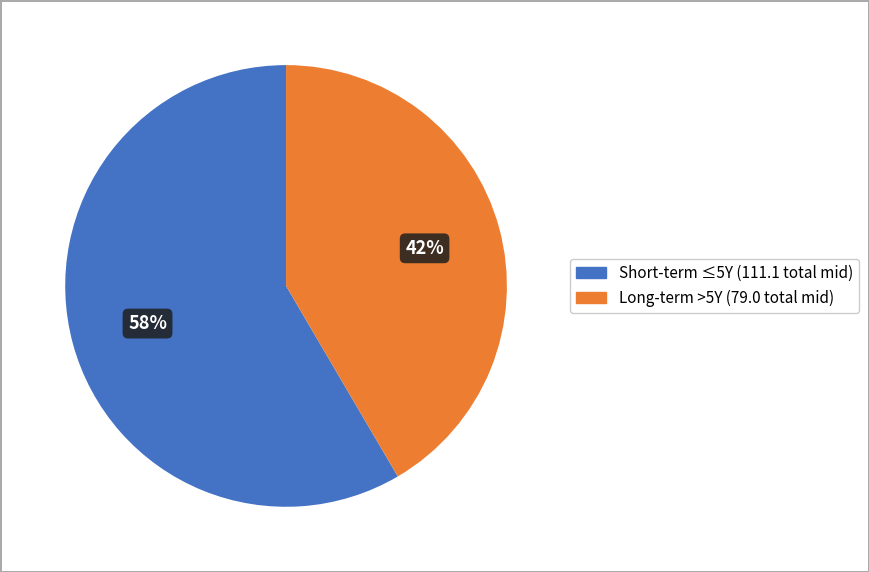

To the nearest percent, what is the average slice percentage?

50%